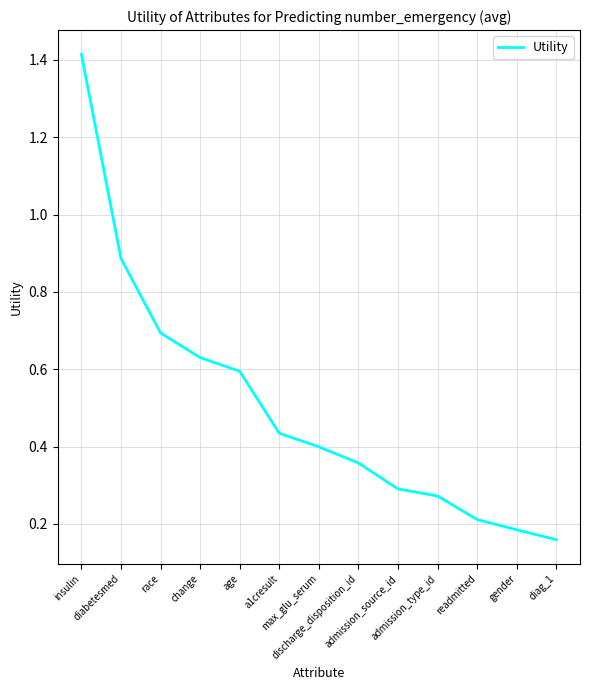

Rank the categories by value from lowest to highest.

diag_1, gender, readmitted, admission_type_id, admission_source_id, discharge_disposition_id, max_glu_serum, a1cresult, age, change, race, diabetesmed, insulin